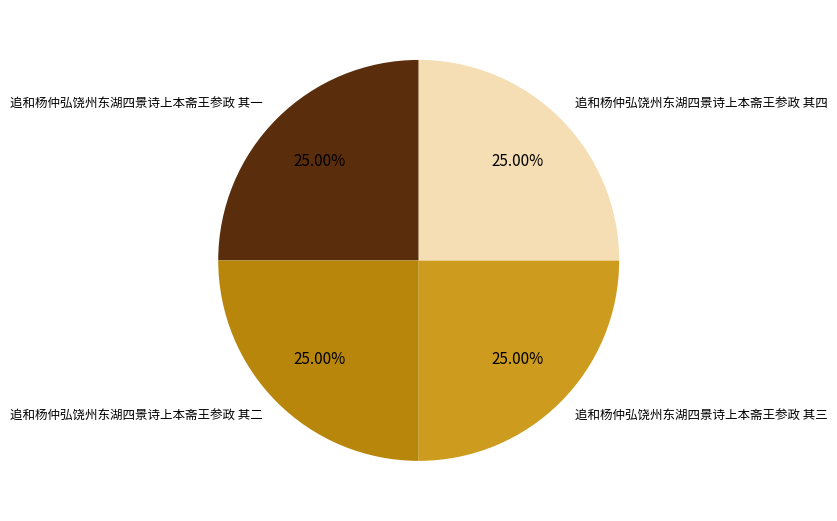

Approximately how many times larger is the value at 追和杨仲弘饶州东湖四景诗上本斋王参政 其一 compared to 追和杨仲弘饶州东湖四景诗上本斋王参政 其三?

1.0